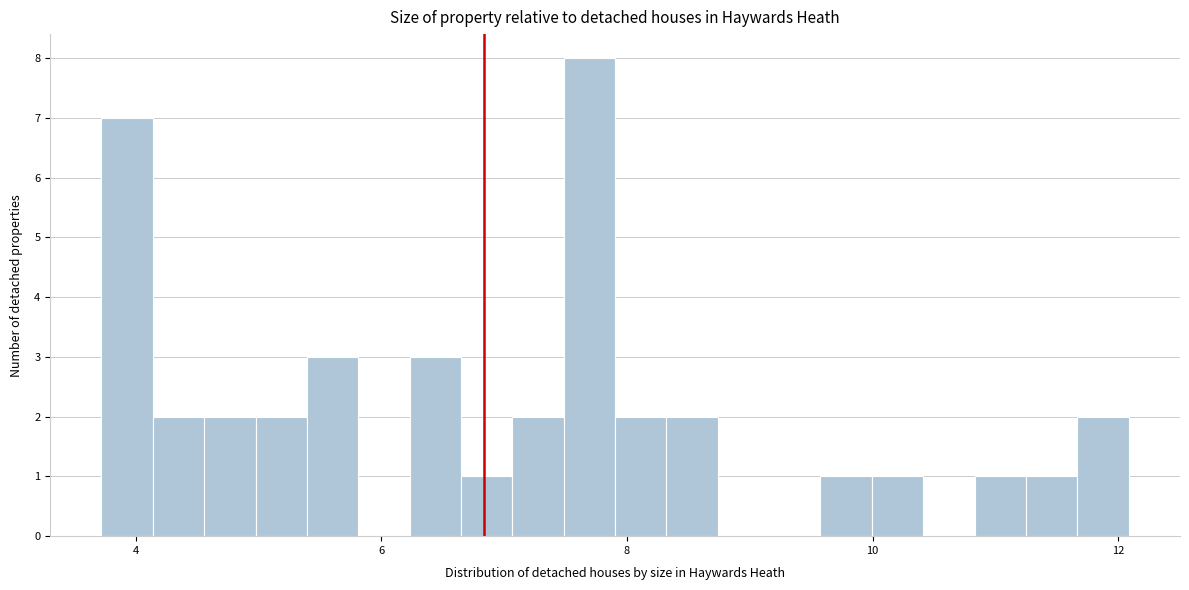

Around what value on the x-axis is the tallest bar? Give the approximate position of its centre, as read against the axis.

7.6